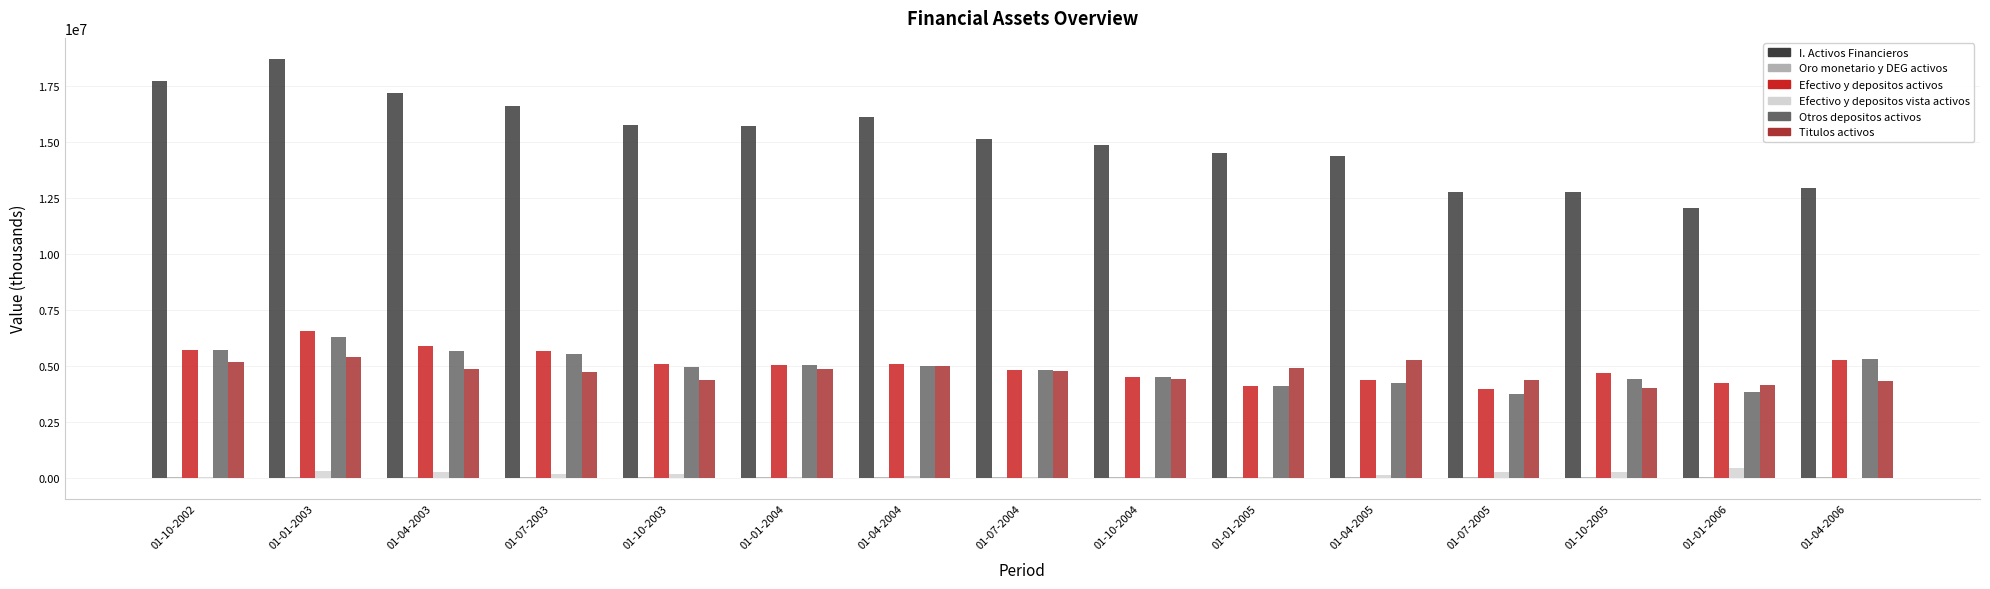

Which series has the largest total across all categories?

I. Activos Financieros